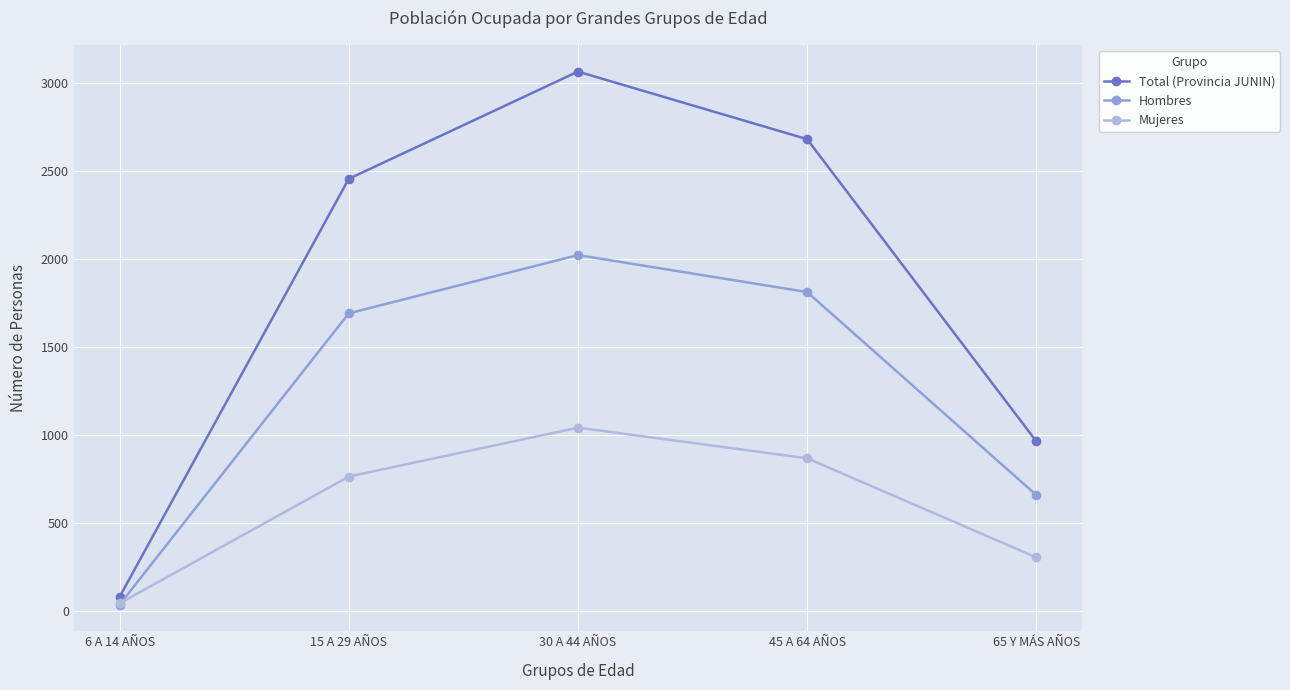

What is the sum of all Total (Provincia JUNIN) values?

9244